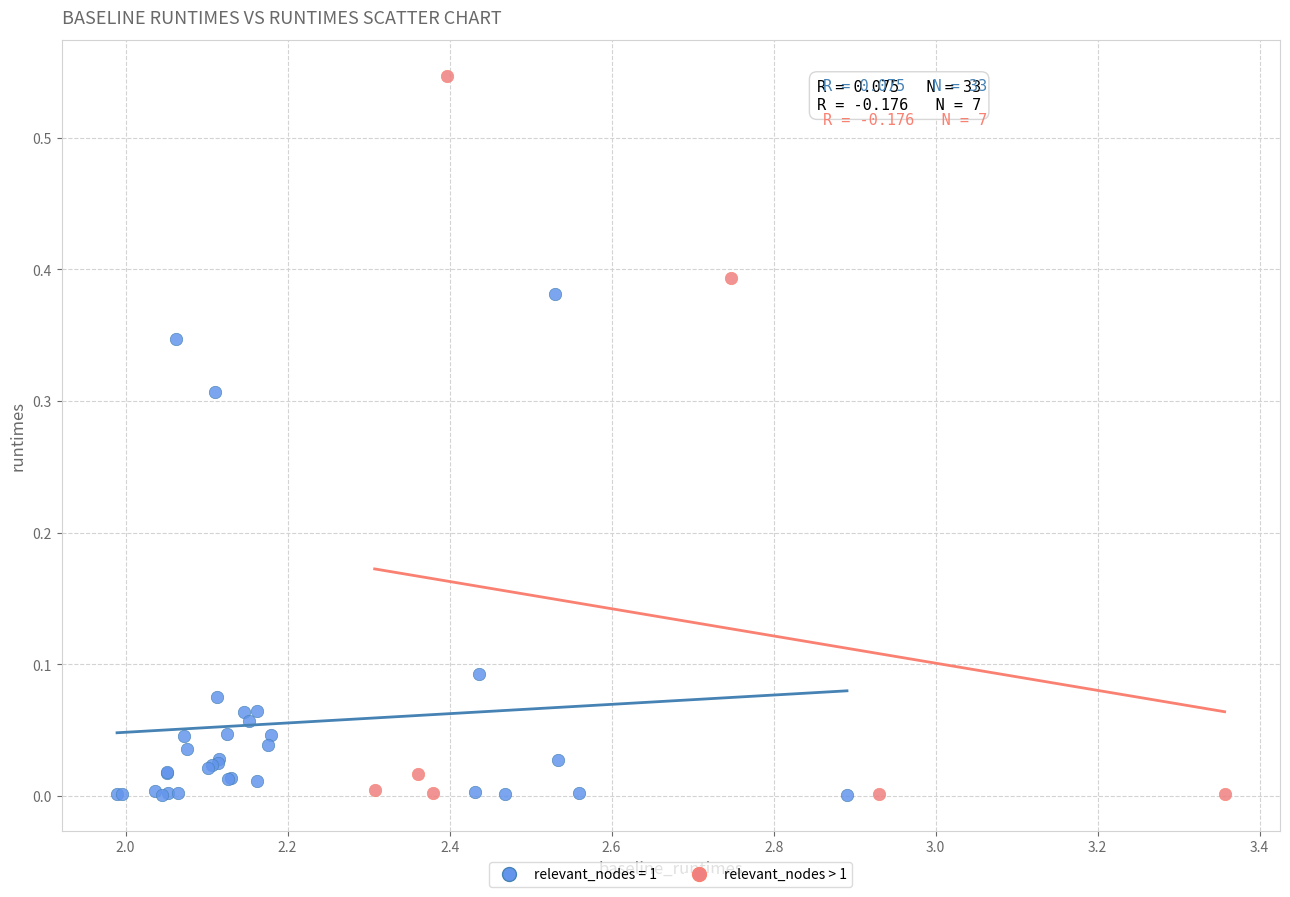

Which series reaches the maximum Y coordinate?

relevant_nodes > 1